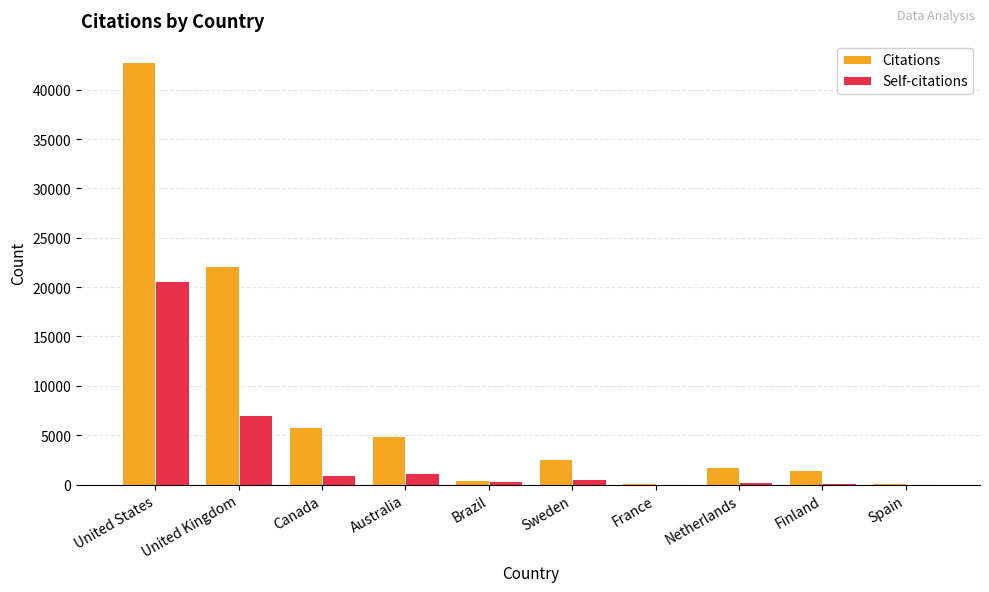

Where is Self-citations nearest to the value 10340?

United Kingdom